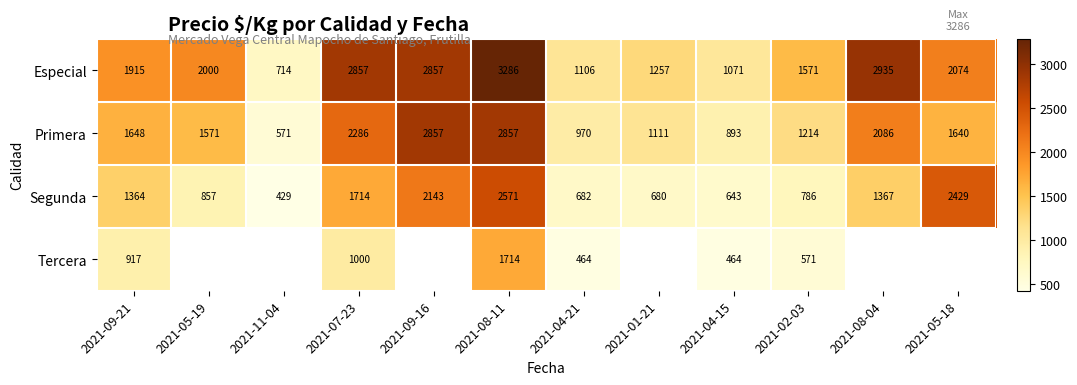

How many distinct data groups are displayed?

4